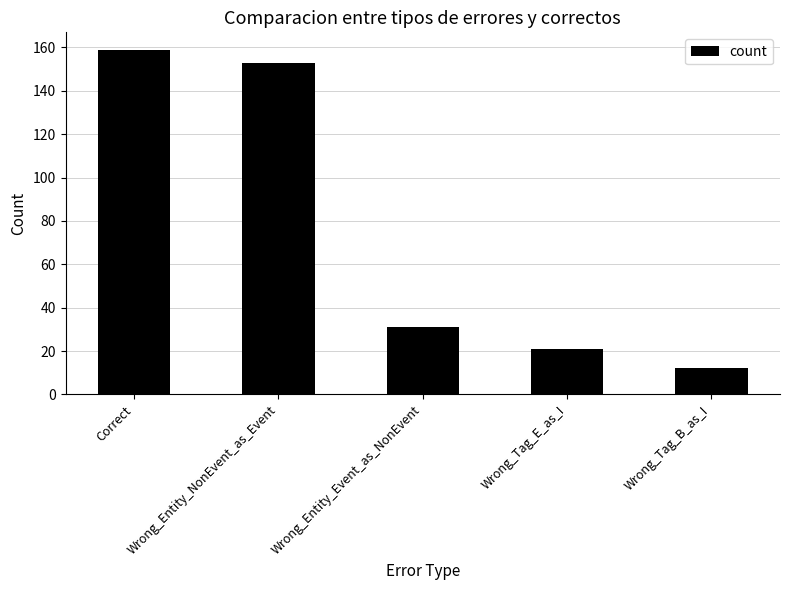

The value at Wrong_Tag_E_as_I is 7. True or false?

False